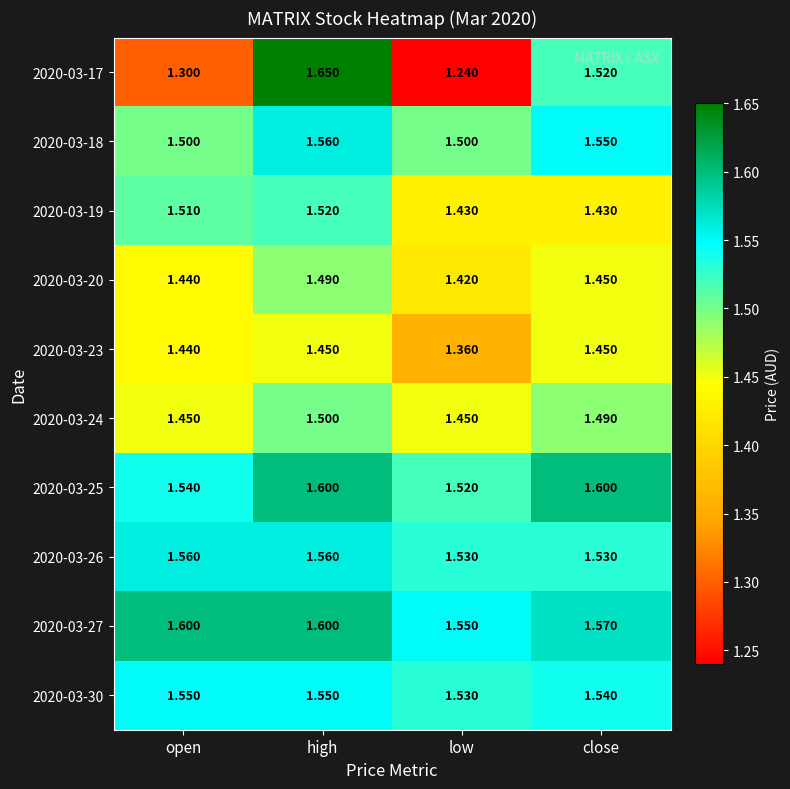

At which label does 2020-03-25 reach its minimum?

low